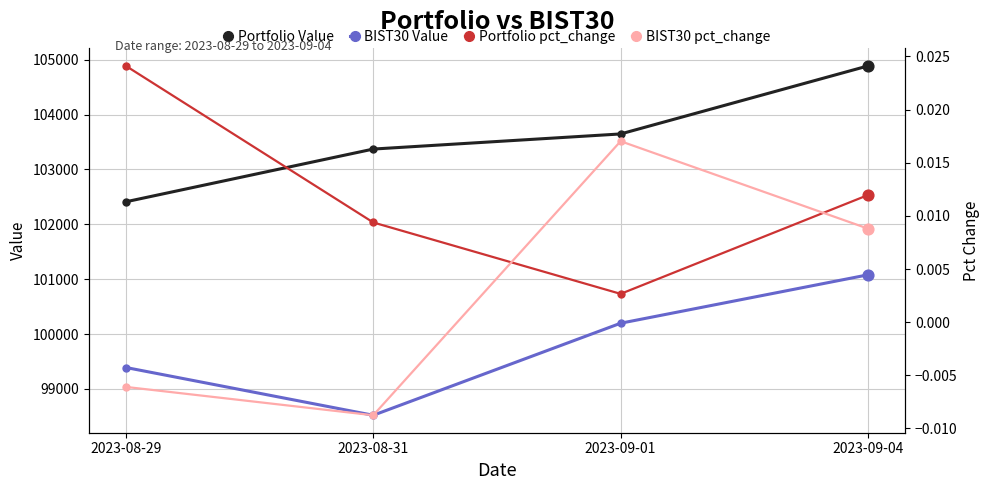

Which series has the largest Y range (max minus min)?

BIST30 Value